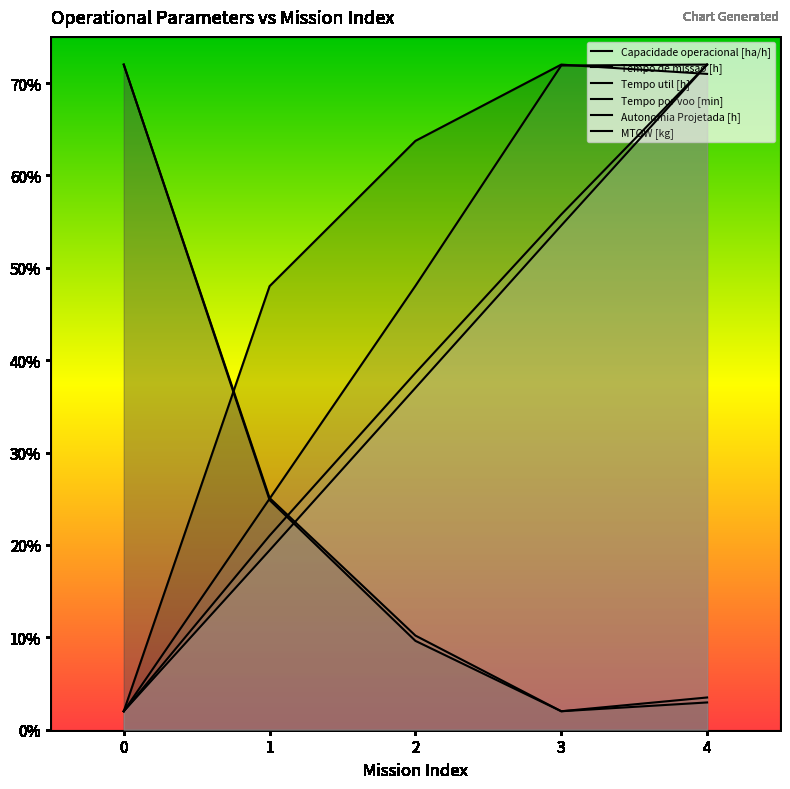

At which category is the sum across all series the highest?

4